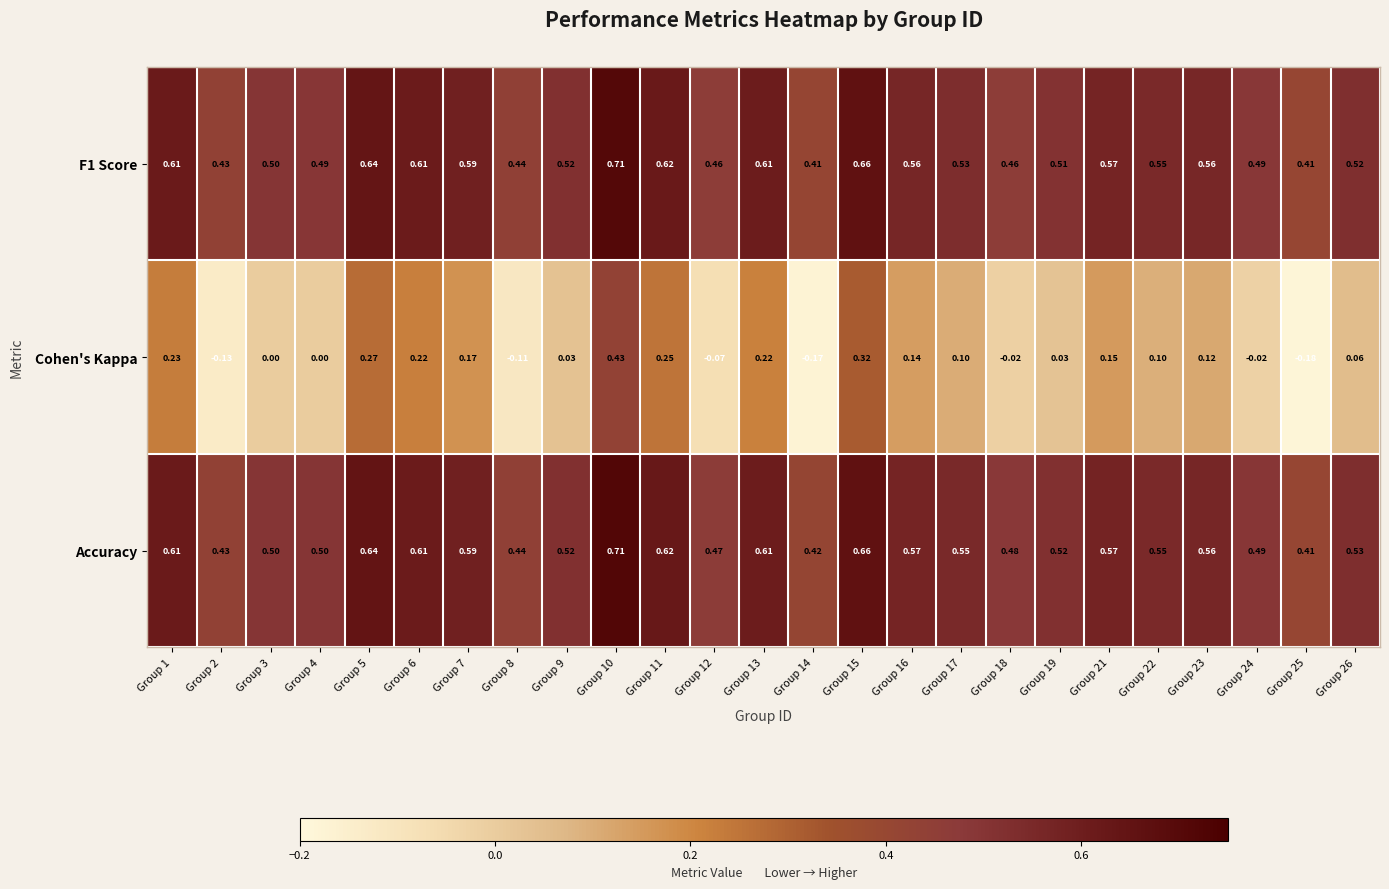

Which series has the largest total across all categories?

Accuracy